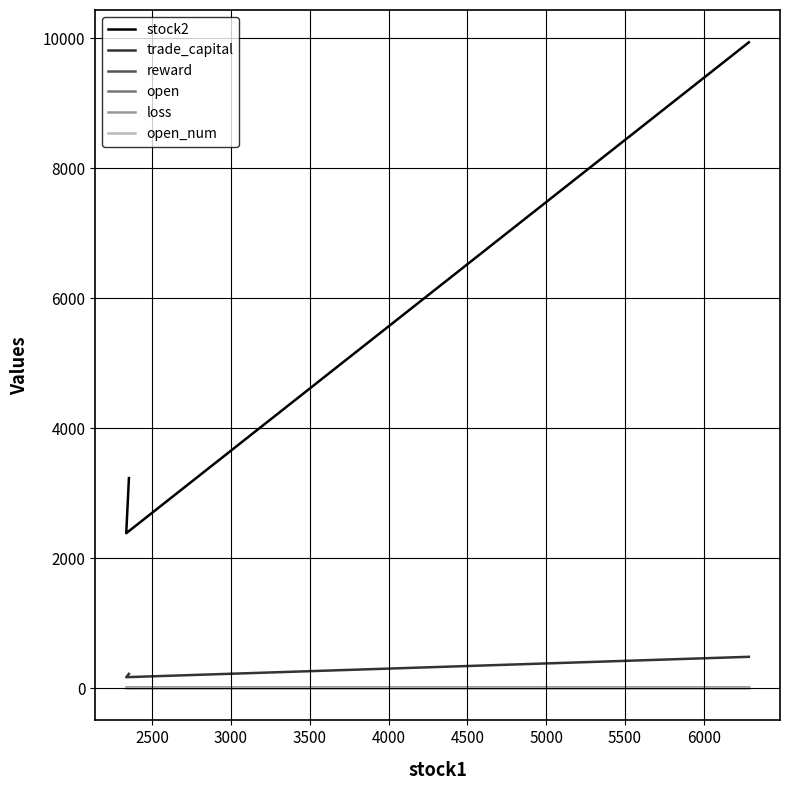

Is the value of reward at 2000 greater than the value of loss at 2000?

No